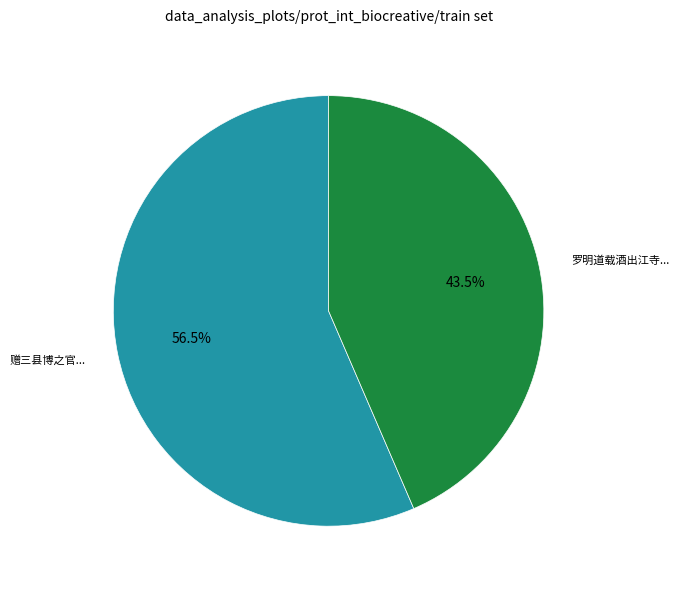

Is there a majority slice in this chart?

Yes